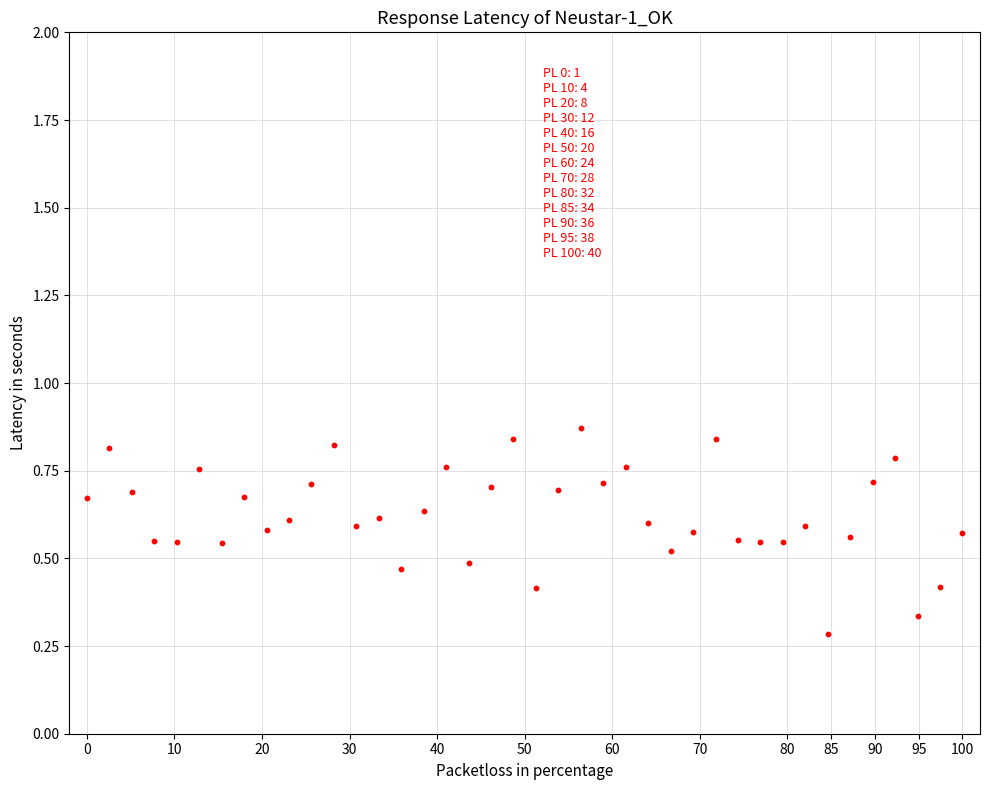

How many points are shown in the scatter plot?

40